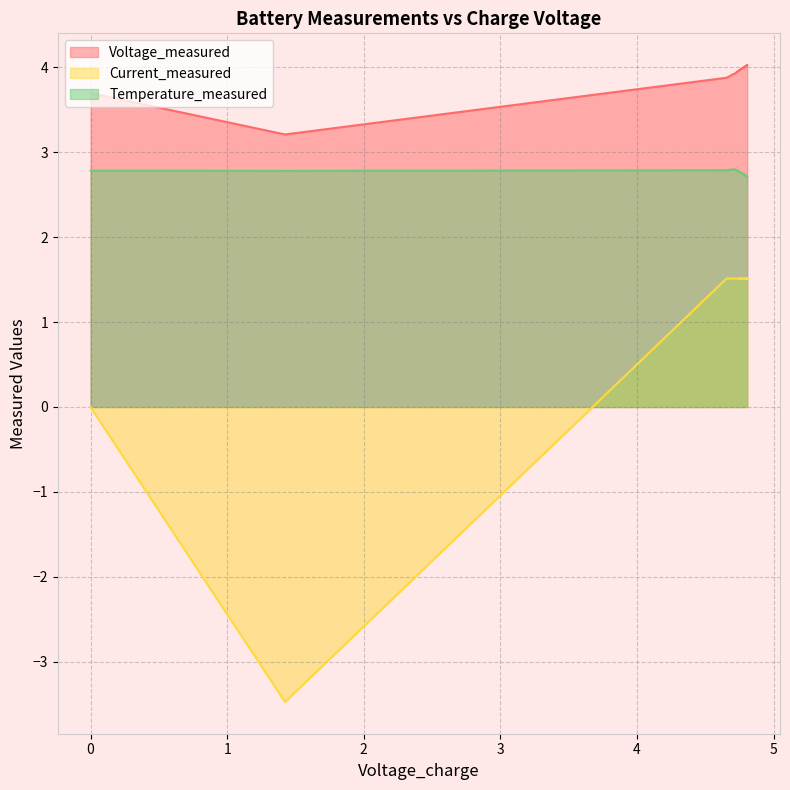

Read the Temperature_measured value at 4.77.

2.8